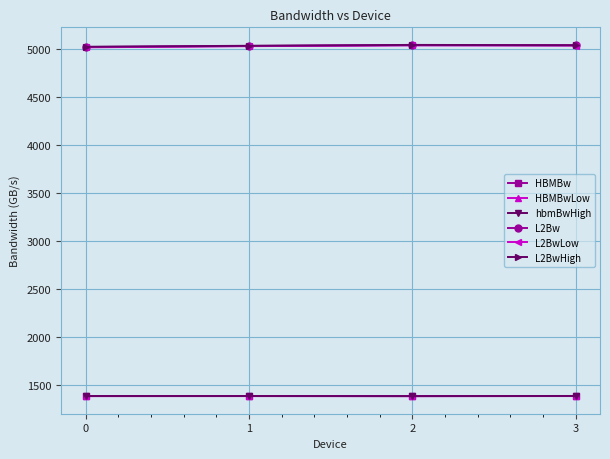

What is the sum of all L2Bw values?

20118.7